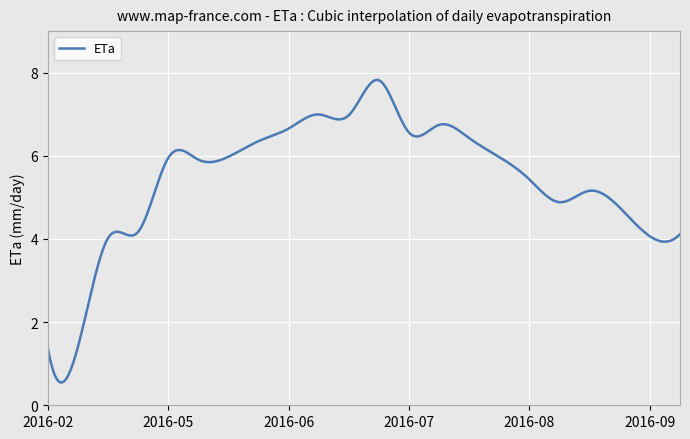

What is the difference between the maximum and minimum values?

7.3